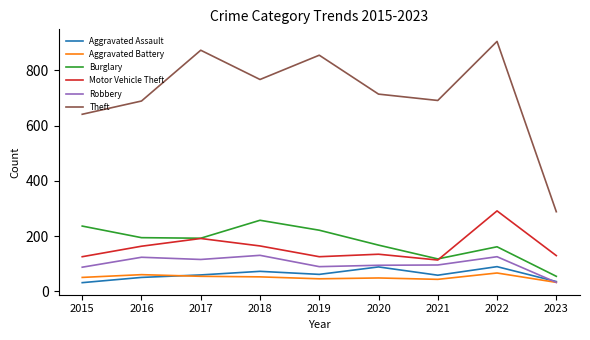

At which category is the sum across all series the highest?

2022